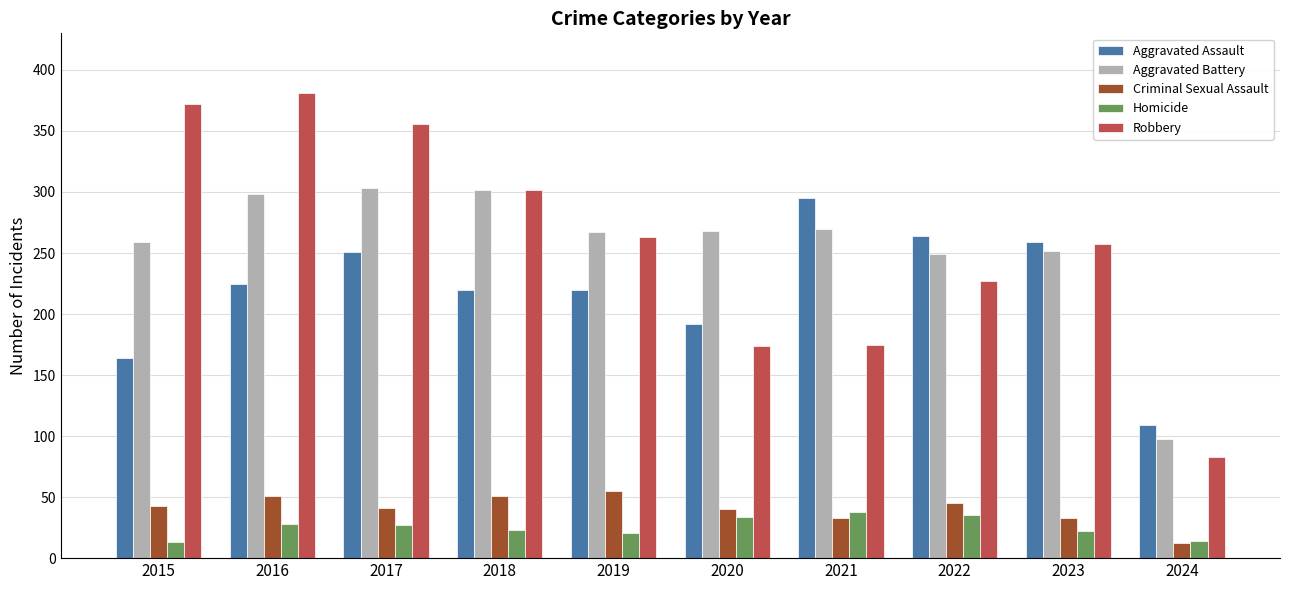

At which label does Criminal Sexual Assault reach its peak?

2019